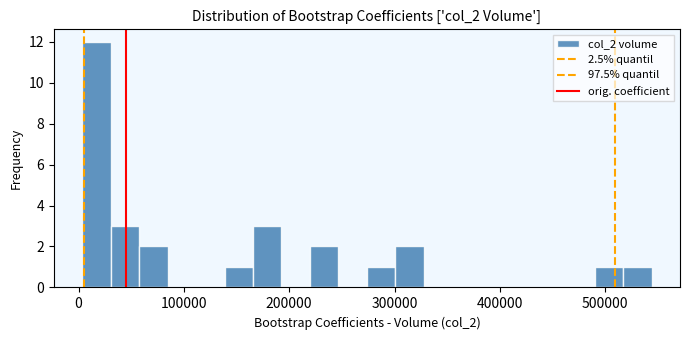

Read against the x-axis, roughly where is the centre of the tallest bar?

20000